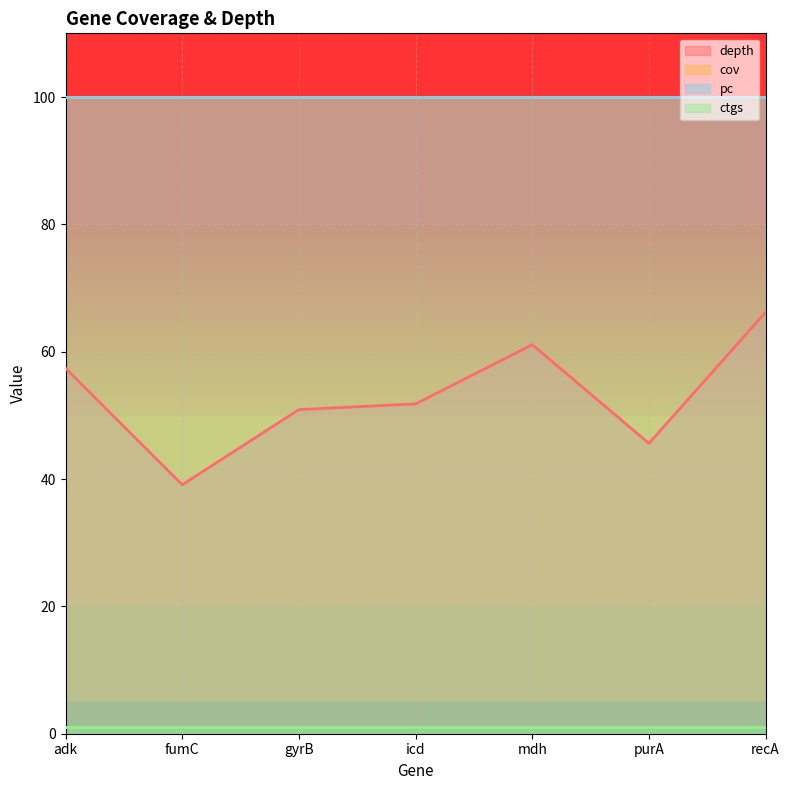

What is the lowest value of the pc series?

100.0